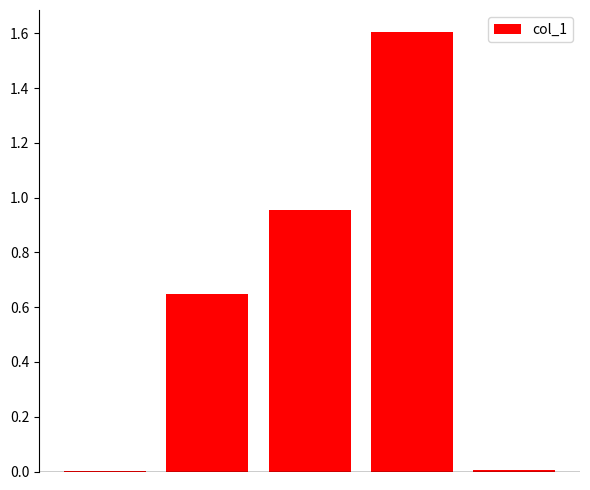

What is the greatest value displayed?

1.6